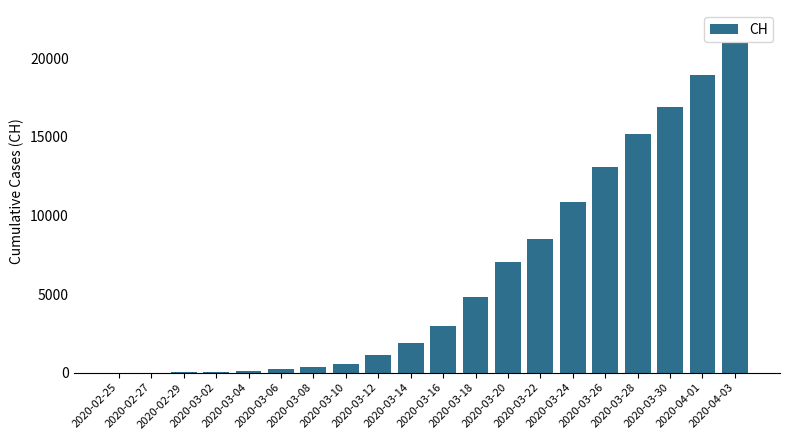

True or false: the data shows 1866 at 2020-03-14.

True